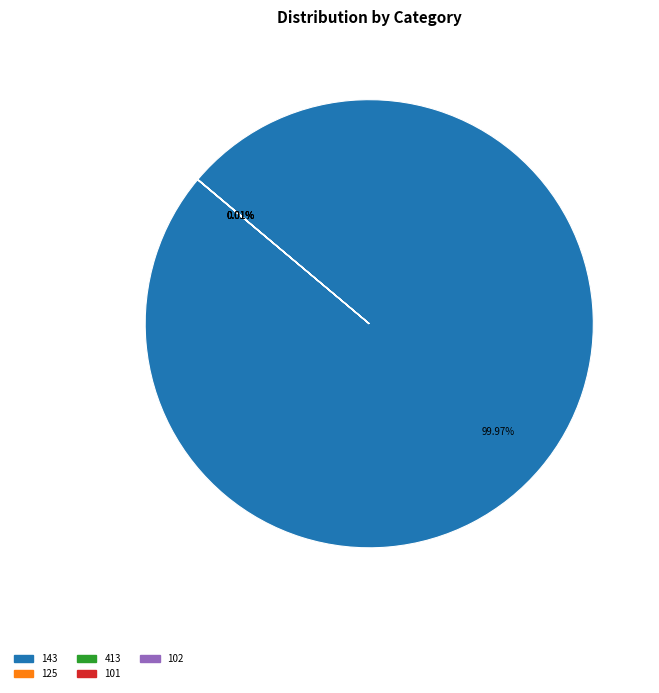

Is there a majority slice in this chart?

Yes